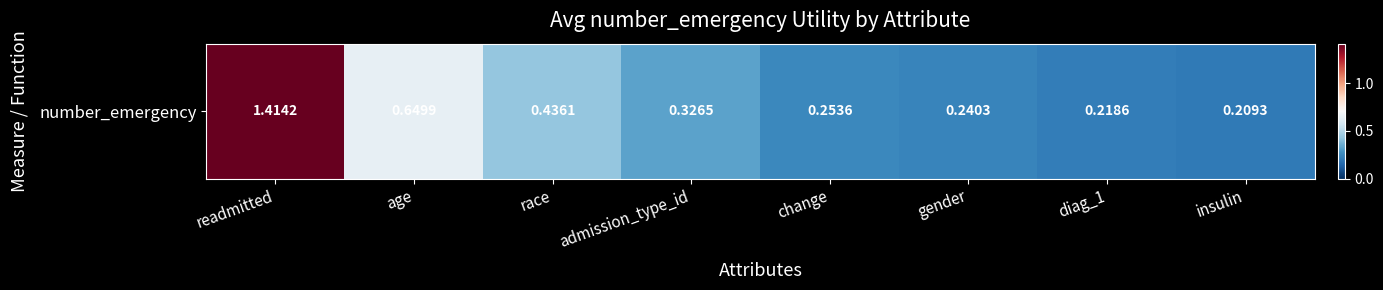

Reading right to left, list all the values displayed in this chart.

0.2	0.2	0.2	0.3	0.3	0.4	0.6	1.4